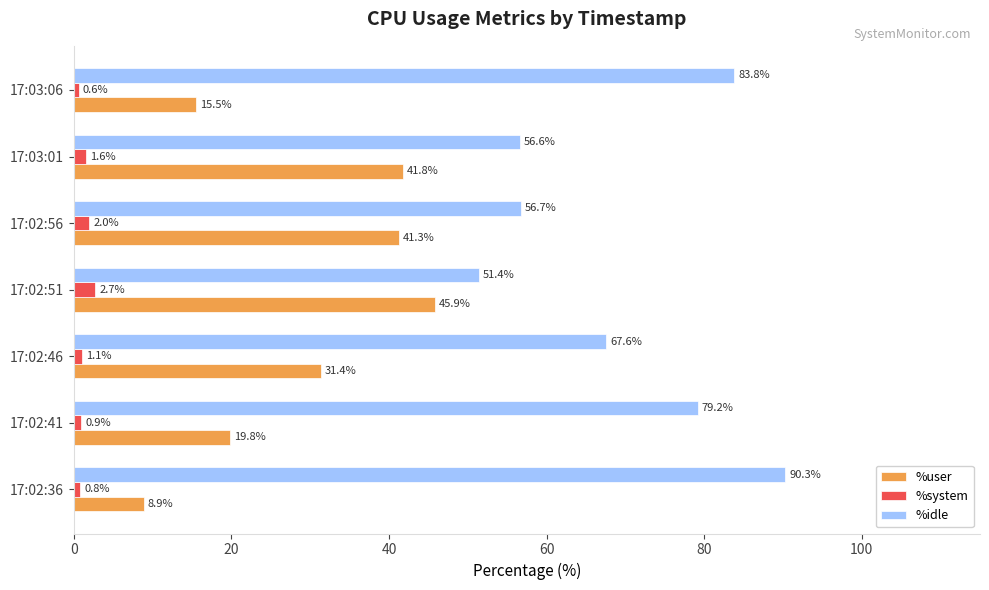

What is the spread (max minus min) of values at 17:02:36?

89.5